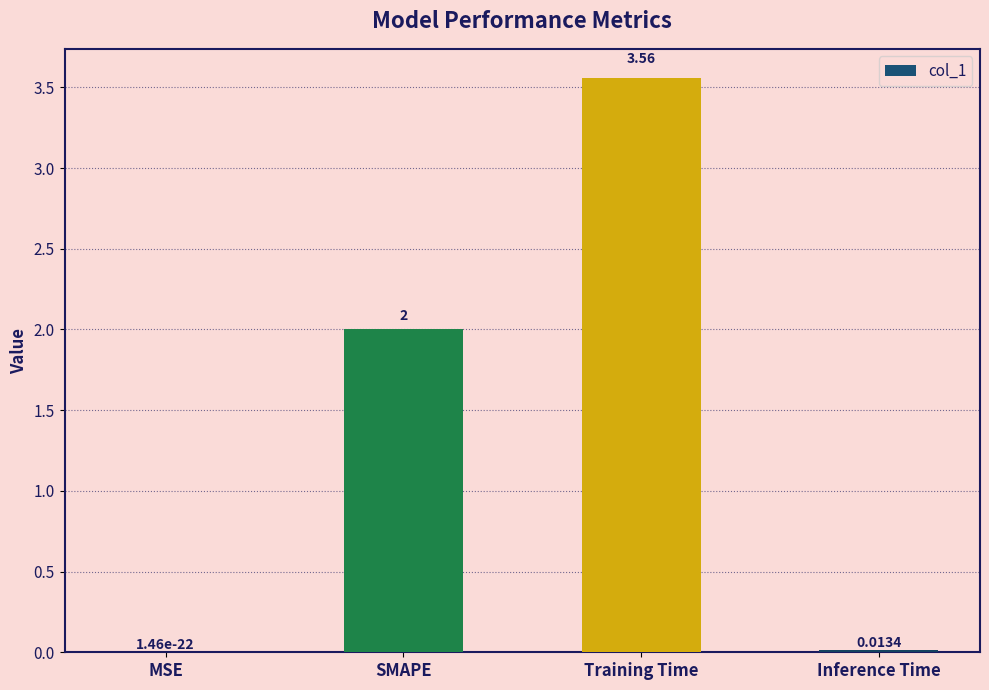

Between MSE and SMAPE, which is larger?

SMAPE